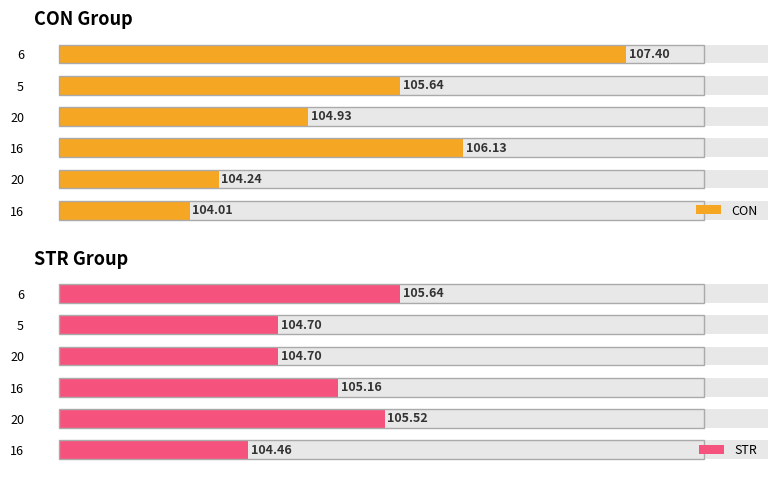

How many bars are there in total?

12